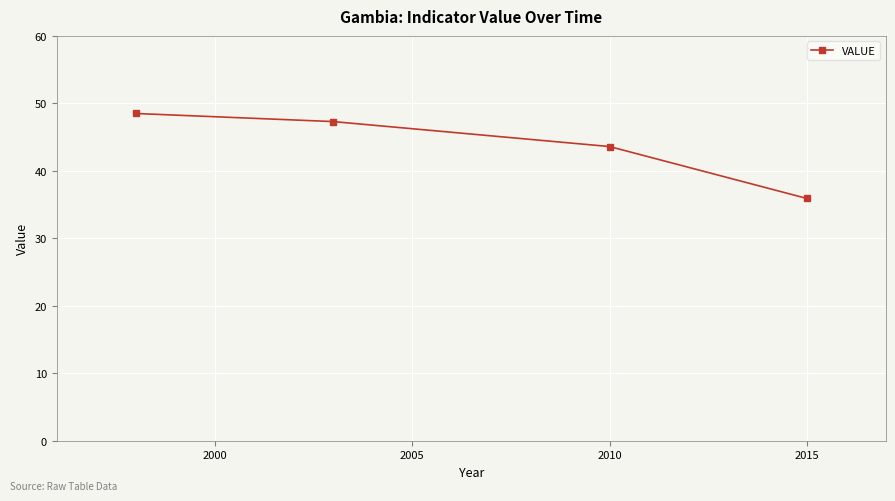

What is the sum of all values?

175.3